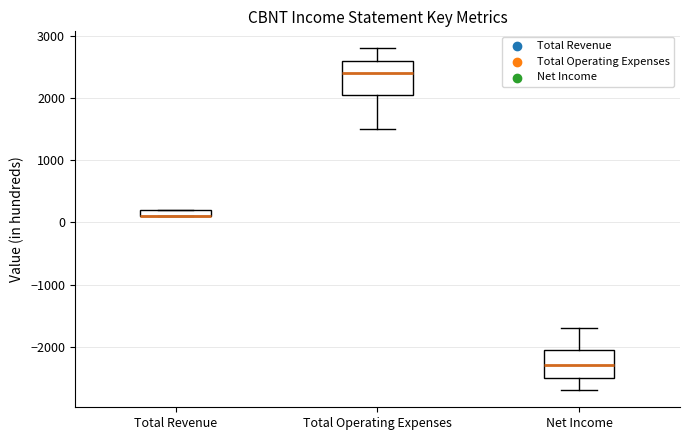

Where does the median line of the box for Total Operating Expenses sit on the y-axis? The values are not printed on the chart, so give them approximately, as read against the axis.

2400